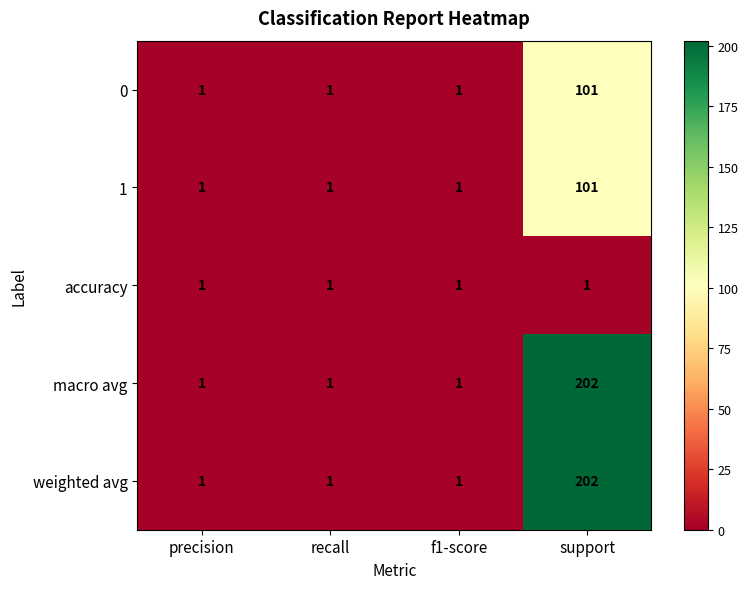

Reading left to right, transcribe all the data shown in this chart.

0: precision=1	recall=1	f1-score=1	support=101
1: precision=1	recall=1	f1-score=1	support=101
accuracy: precision=1	recall=1	f1-score=1	support=1
macro avg: precision=1	recall=1	f1-score=1	support=202
weighted avg: precision=1	recall=1	f1-score=1	support=202